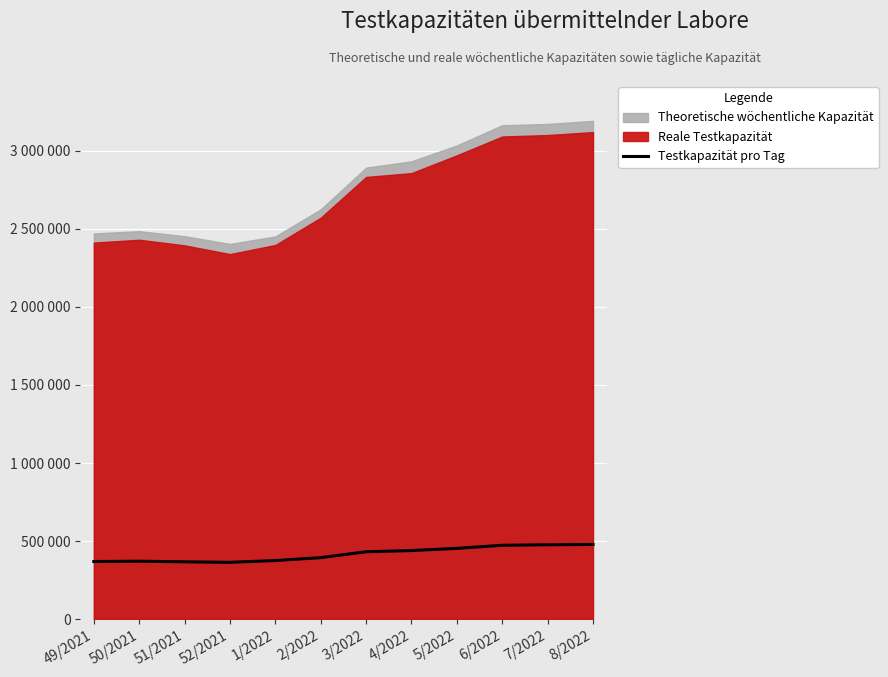

Where is the first local minimum?

52/2021